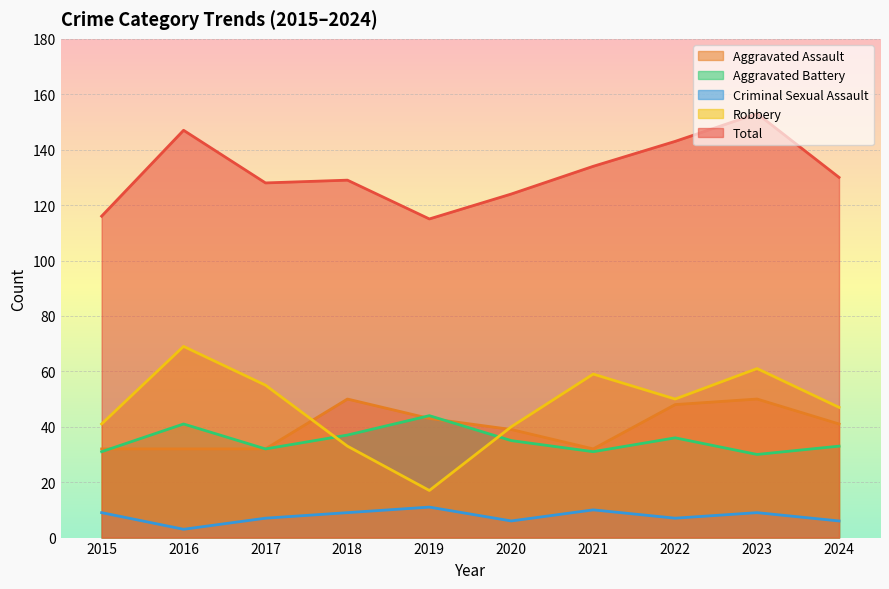

In Aggravated Assault, how many points are higher than both neighbors (excluding endpoints)?

2